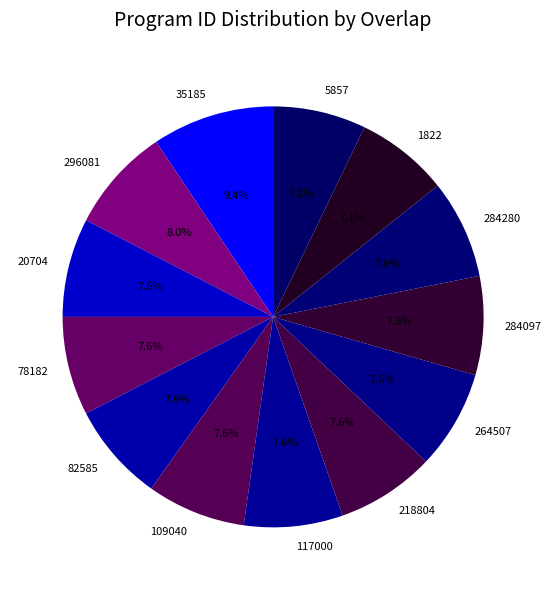

To the nearest percent, what percentage of the pie is 82585?

8%